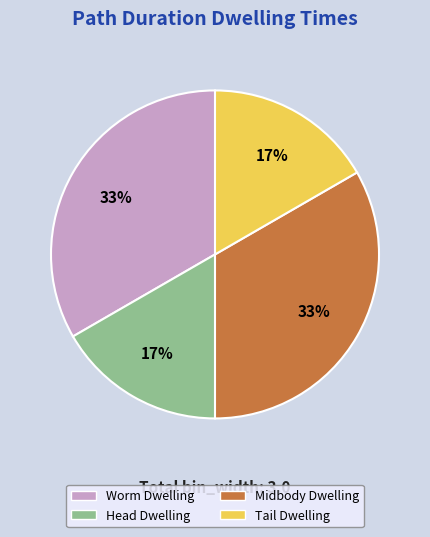

To the nearest percent, what percentage of the pie is Midbody Dwelling?

33%